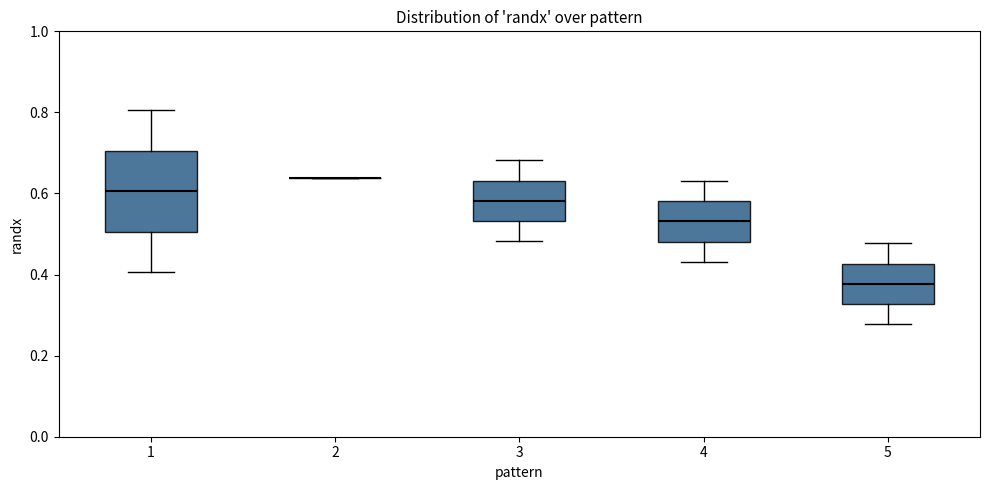

Comparing the boxes themselves (not the whiskers), which one is the tallest?

1